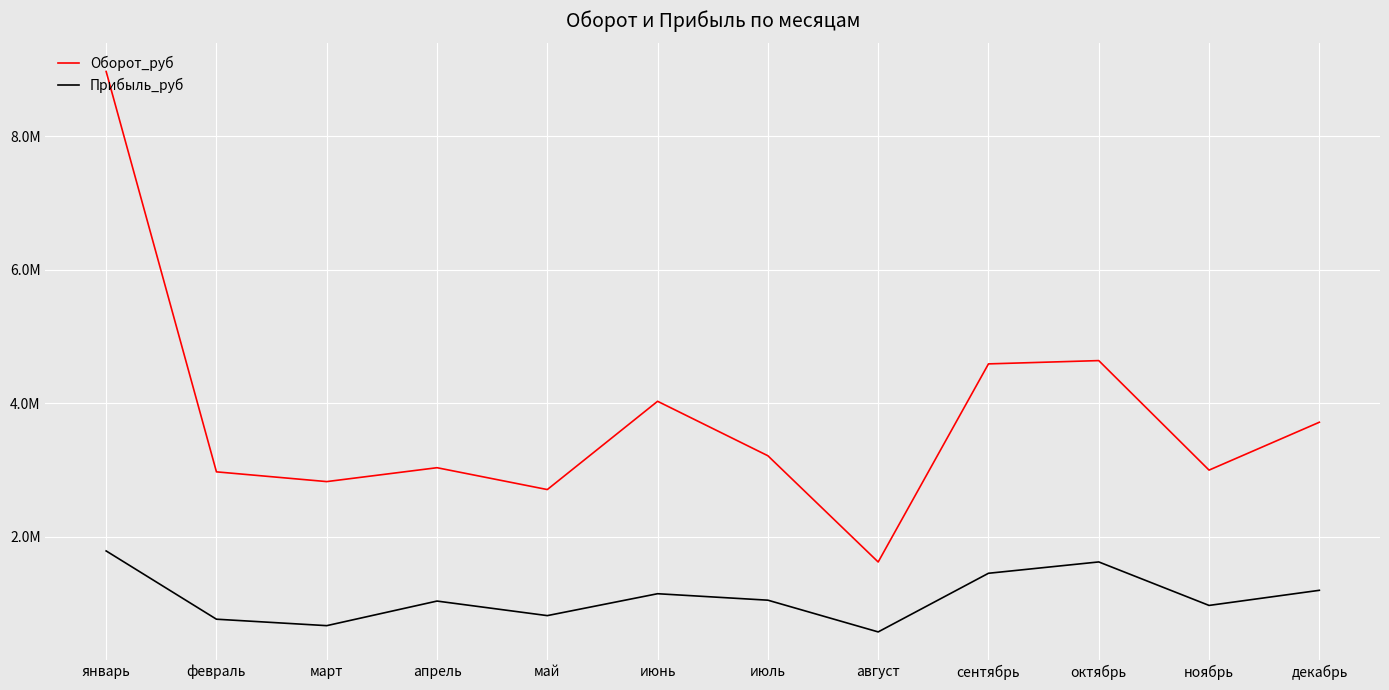

What are all the series names shown in the legend?

Оборот_руб, Прибыль_руб